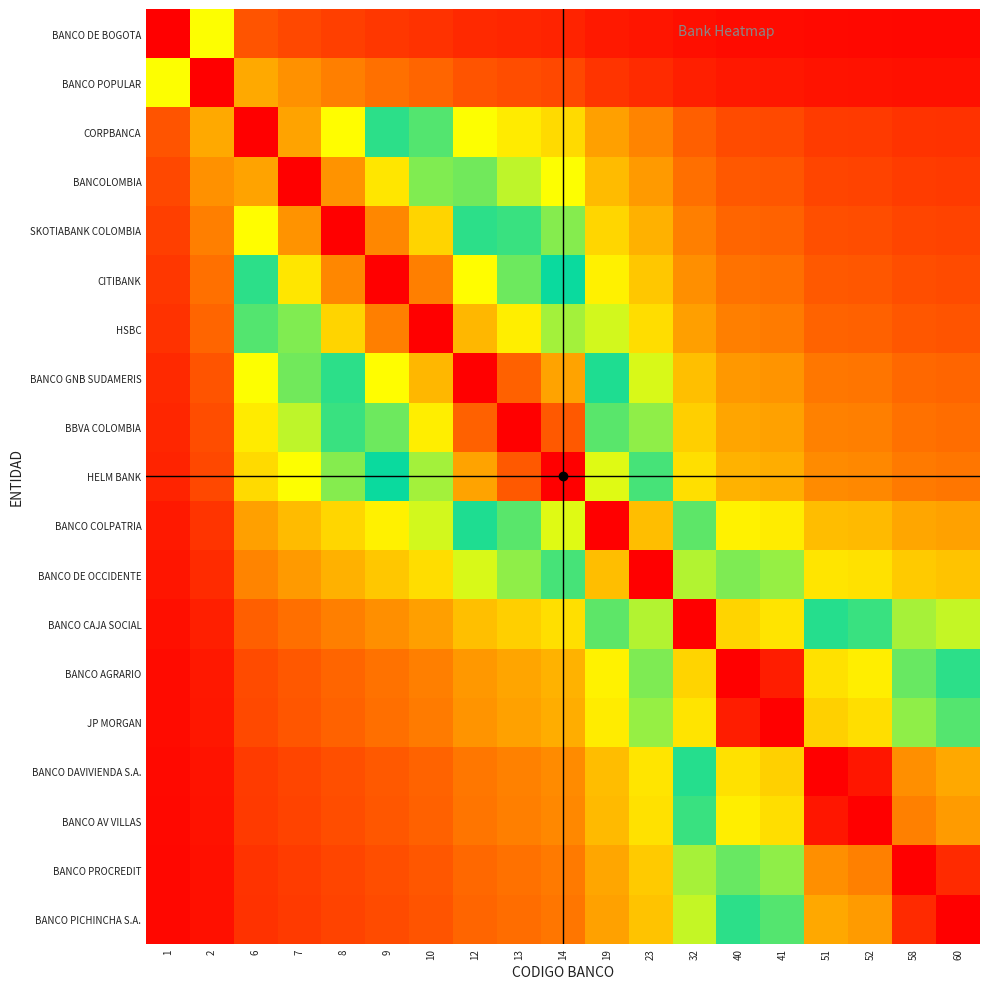

At which category does the chart reach its minimum across all series?

60